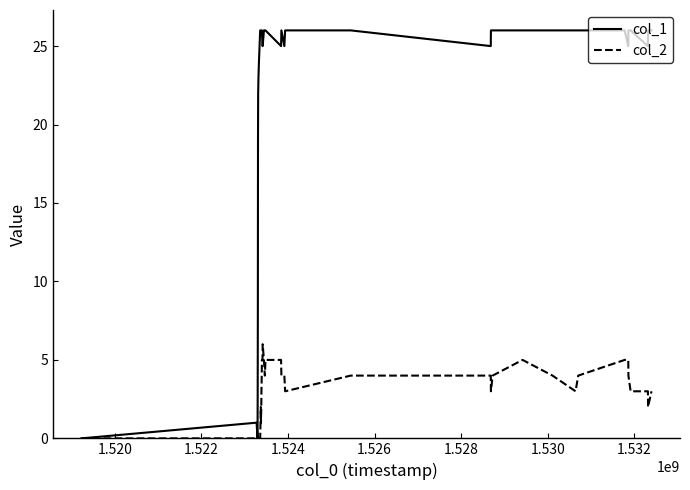

Rank the series by their maximum value, from lowest to highest.

col_2, col_1